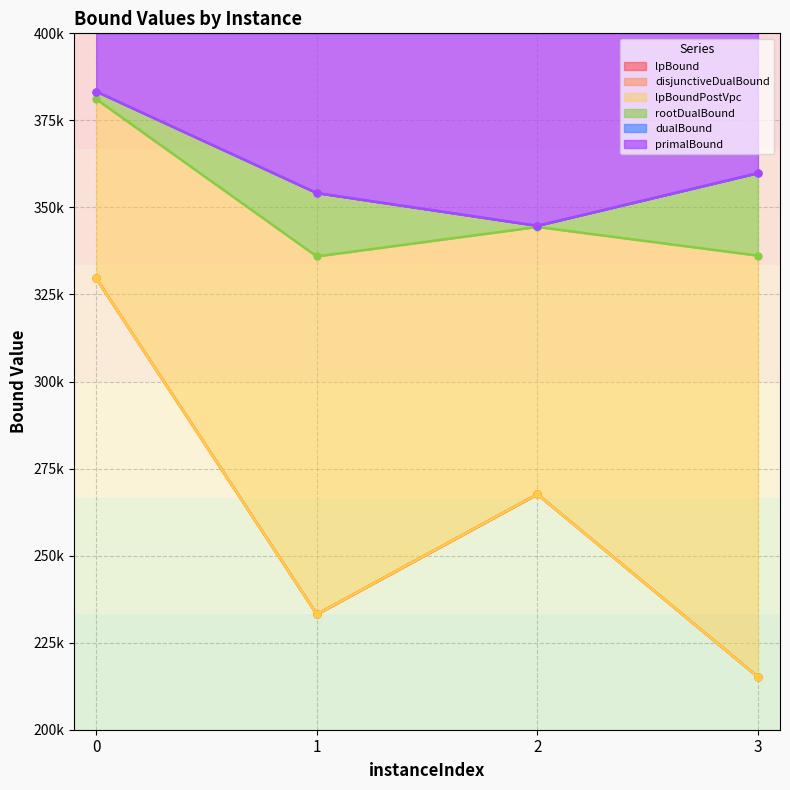

What is the value of the lpBound point at the 1st from the left?

329598.6